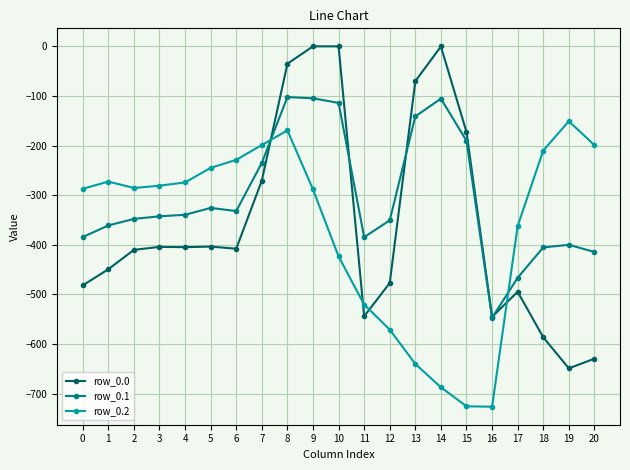

What is the value of the row_0.2 point at the 14th from the left?

-640.4